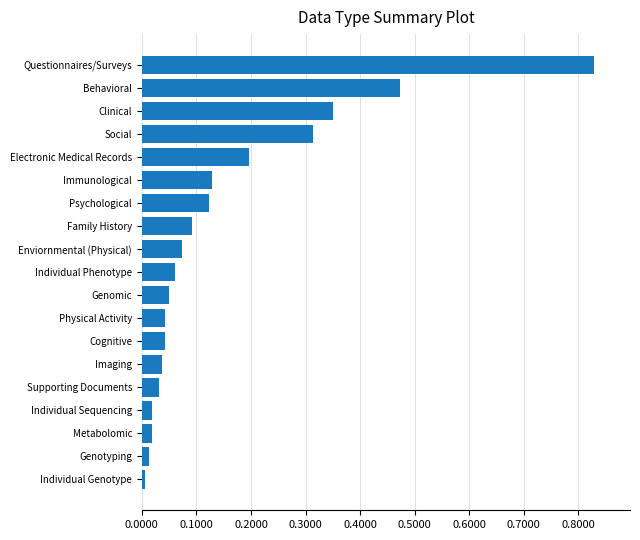

What position from the top is Genomic?

11